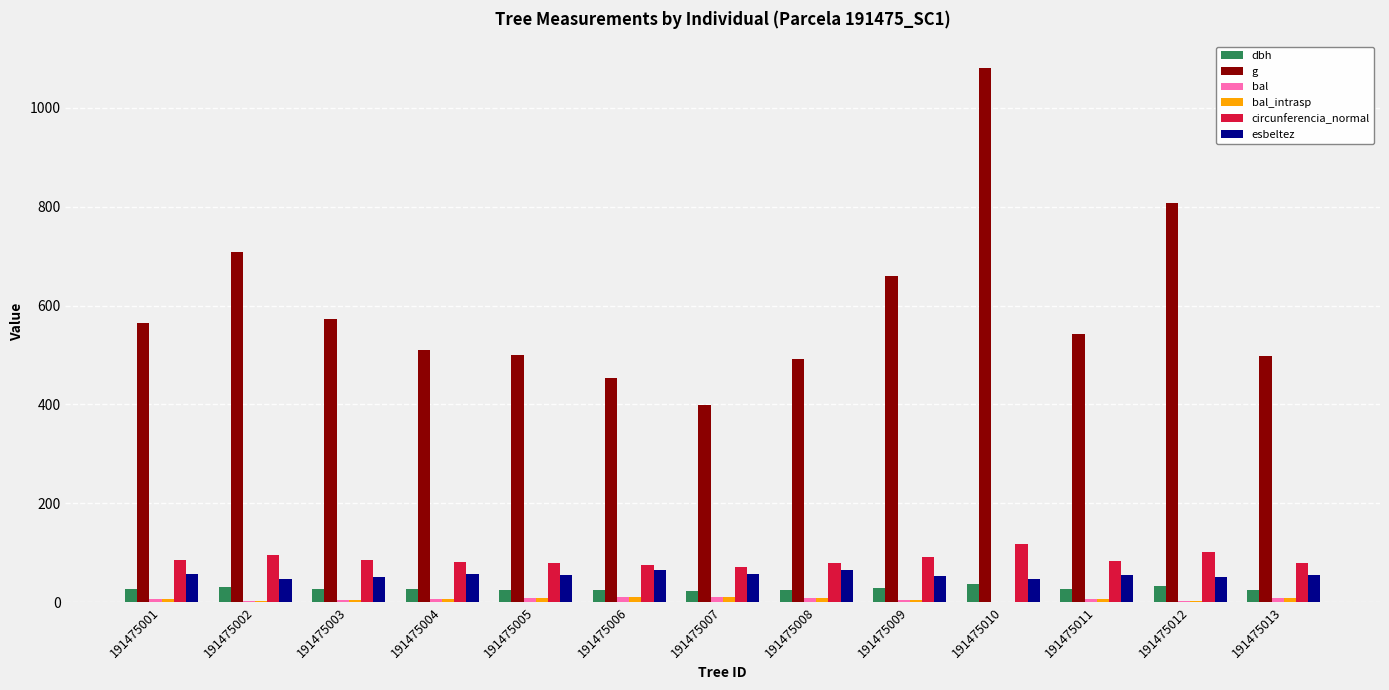

What is the sum of the esbeltez values at 191475001 and 191475003?

106.0